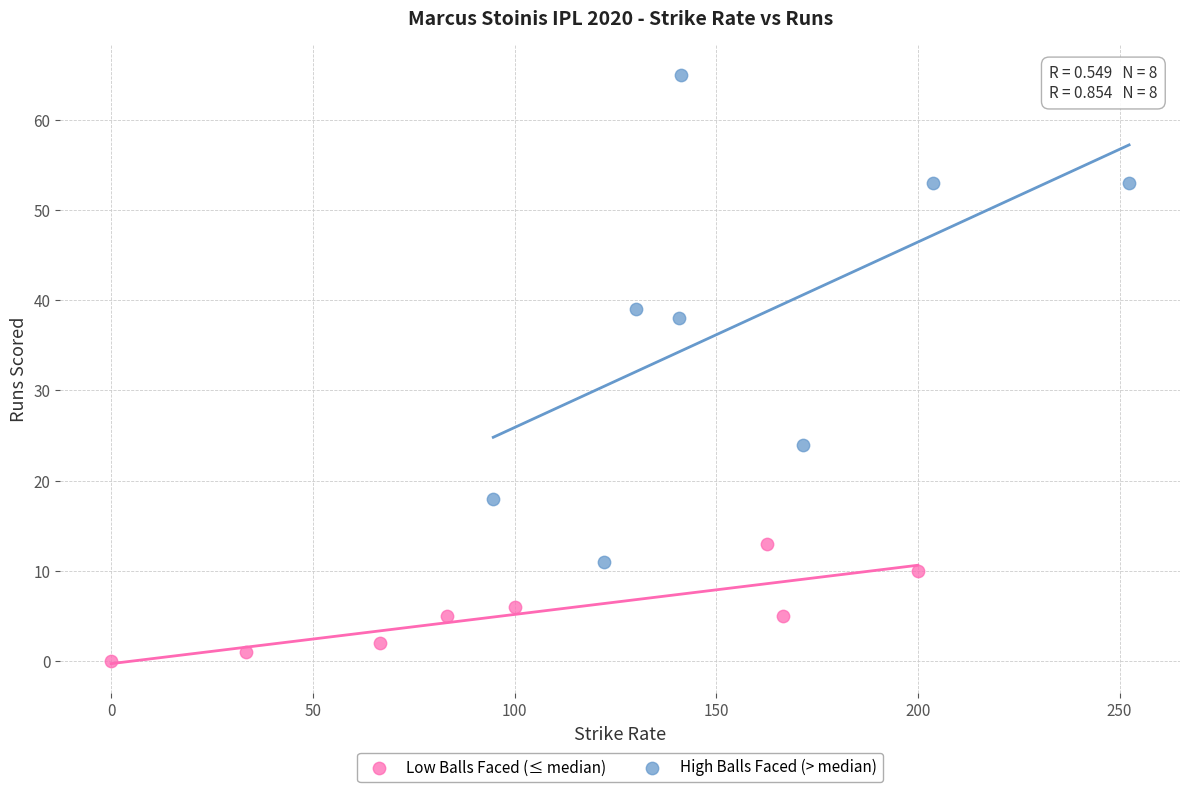

Which series has the largest Y range (max minus min)?

High Balls Faced (> median)